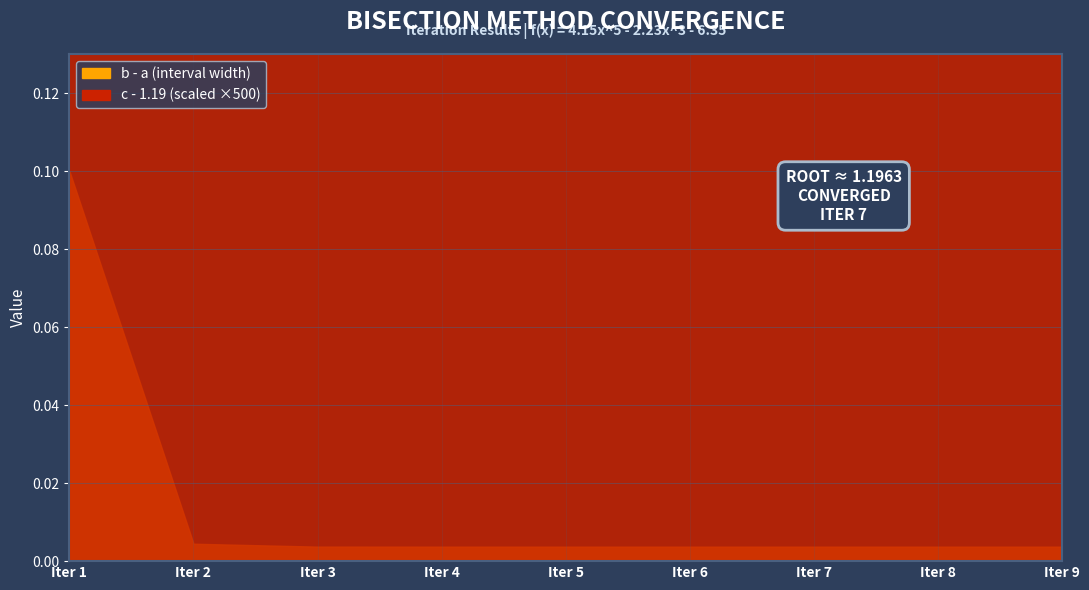

True or false: c (midpoint) and b - a (interval width) cross at least once.

False